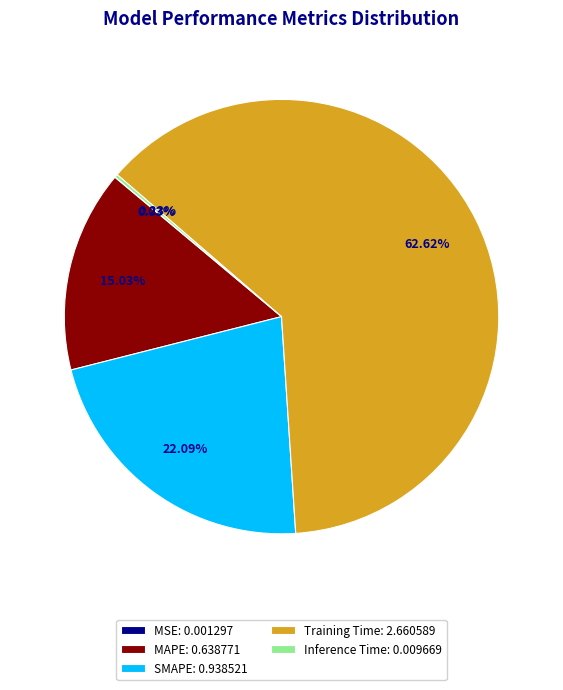

To the nearest percent, what is the difference between the SMAPE and MAPE slice percentages?

7%